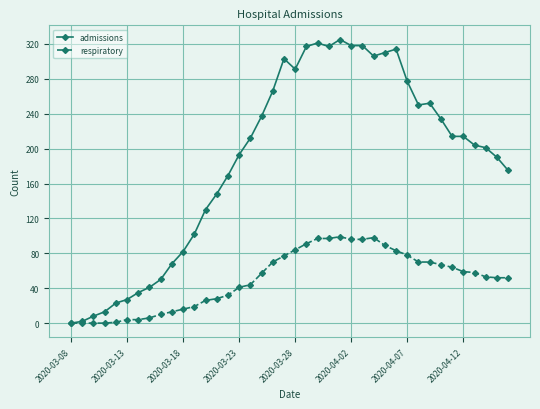

True or false: admissions has more than 2 points higher than both neighbors.

True